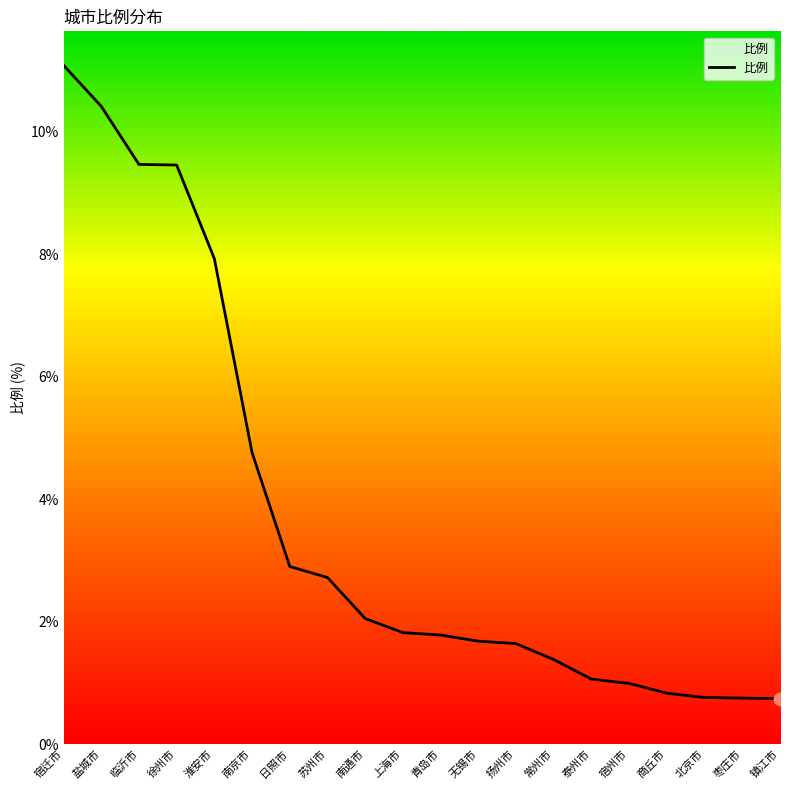

What is the change in value from 淮安市 to 北京市?

-7.2